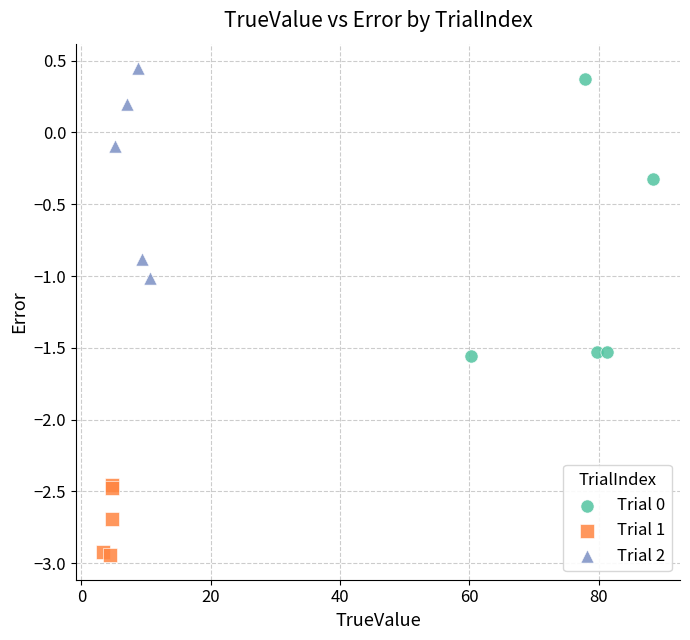

Which series has the widest spread of Y values?

Trial 0